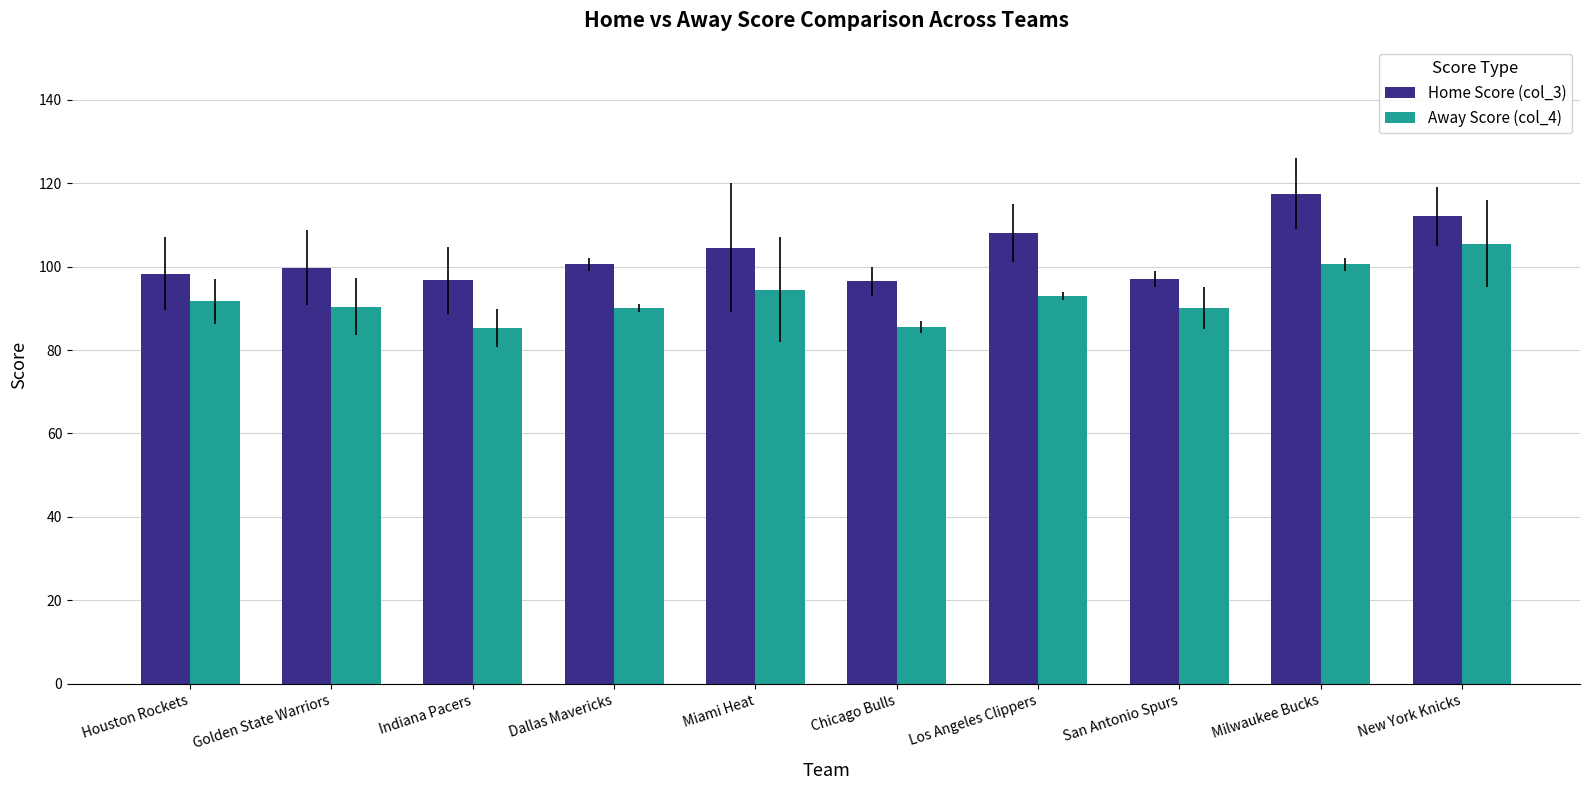

Between Indiana Pacers and Miami Heat, which series saw the biggest shift?

Away Score (col_4)